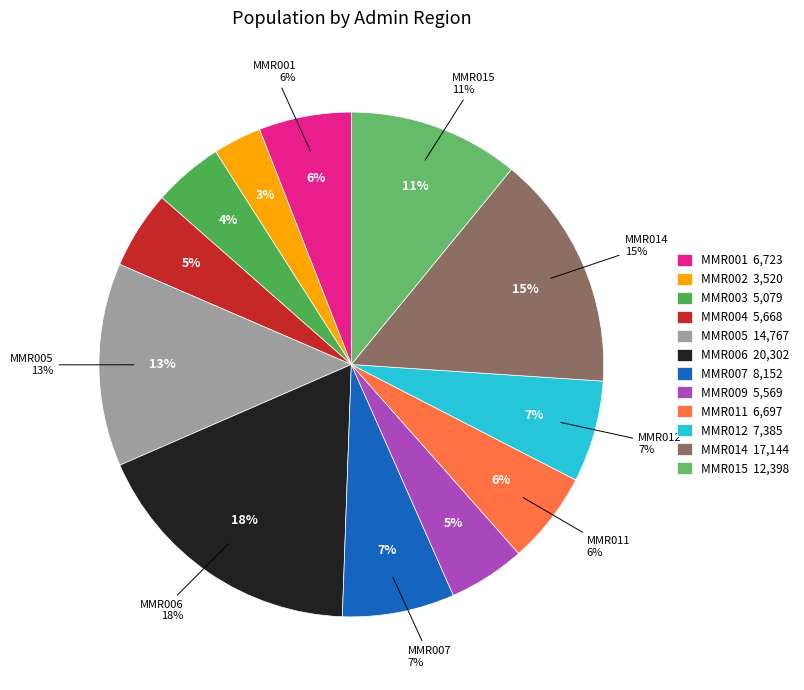

To the nearest percent, what is the difference between the largest and smallest slice percentages?

15%